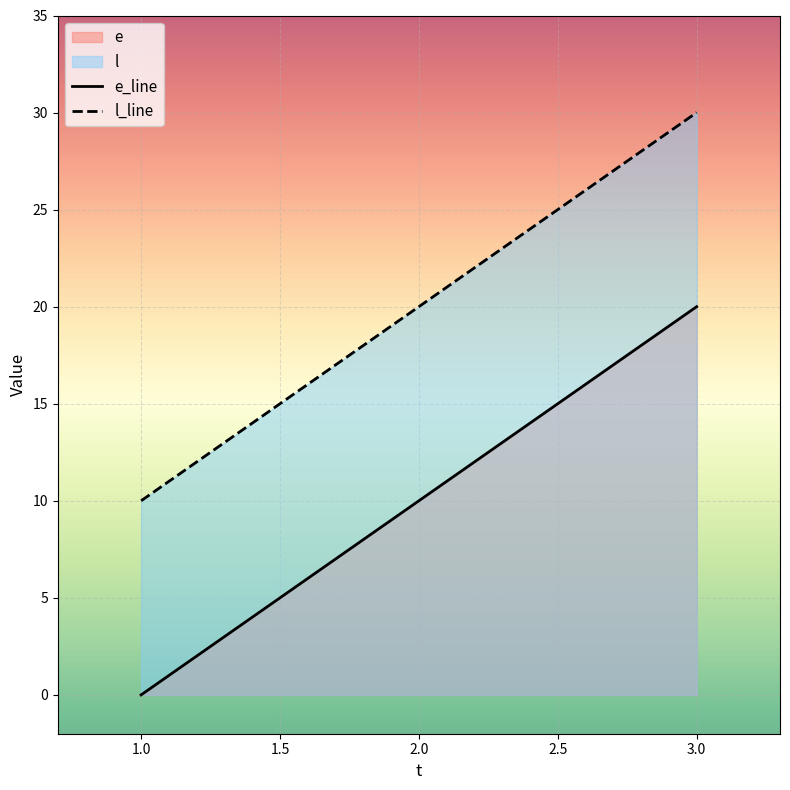

How many data points in e are above 10?

1